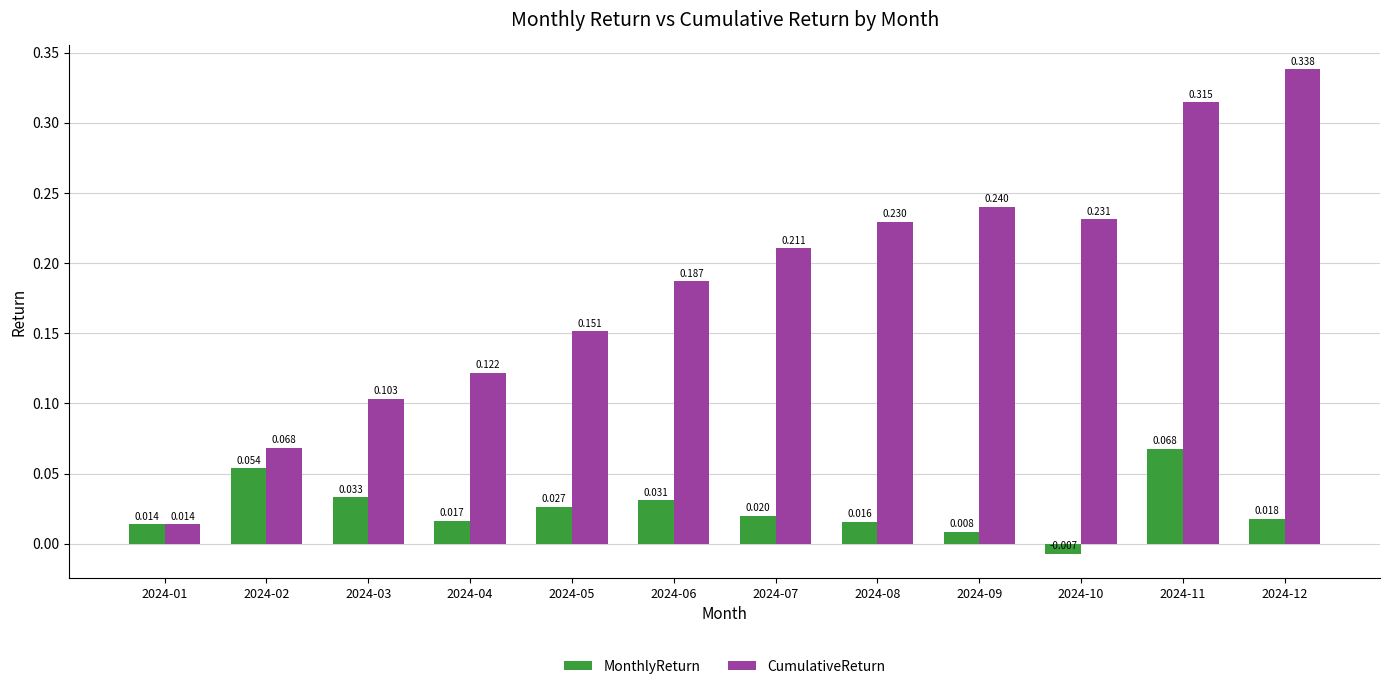

At which label is MonthlyReturn closest to 0?

2024-10